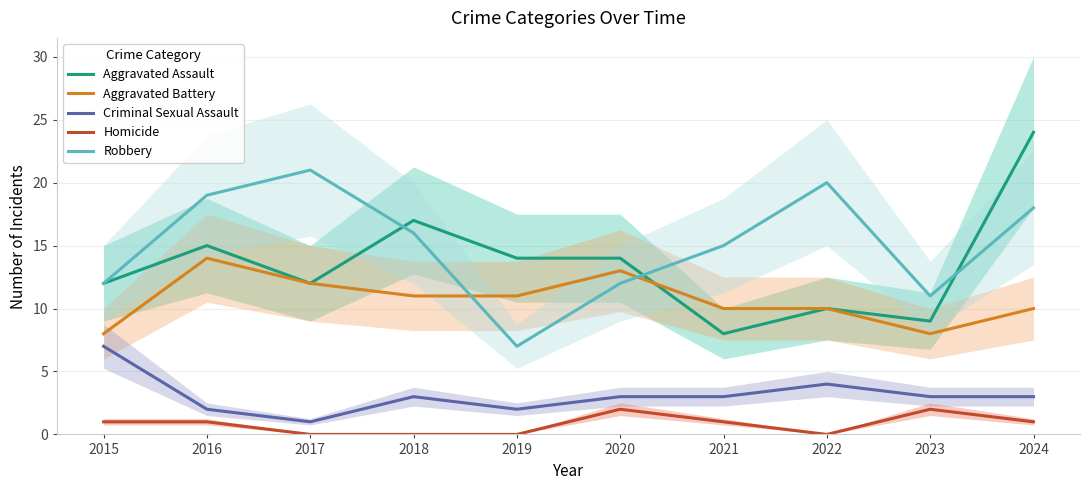

Is the value of Aggravated Battery at 2019 greater than the value of Aggravated Assault at 2017?

No